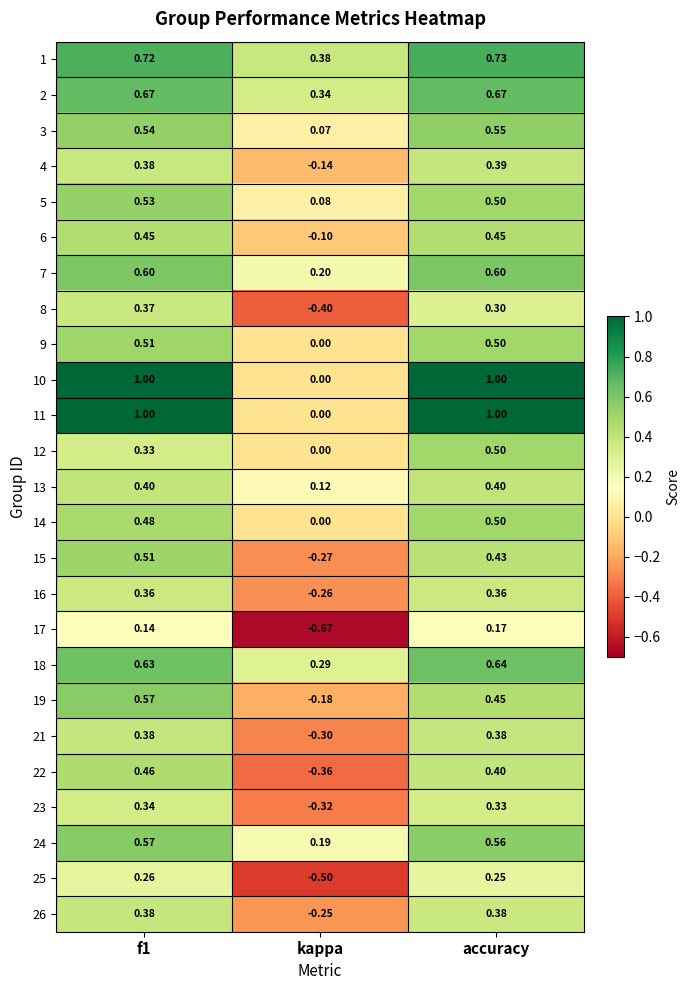

Where is 18 nearest to the value 0?

kappa